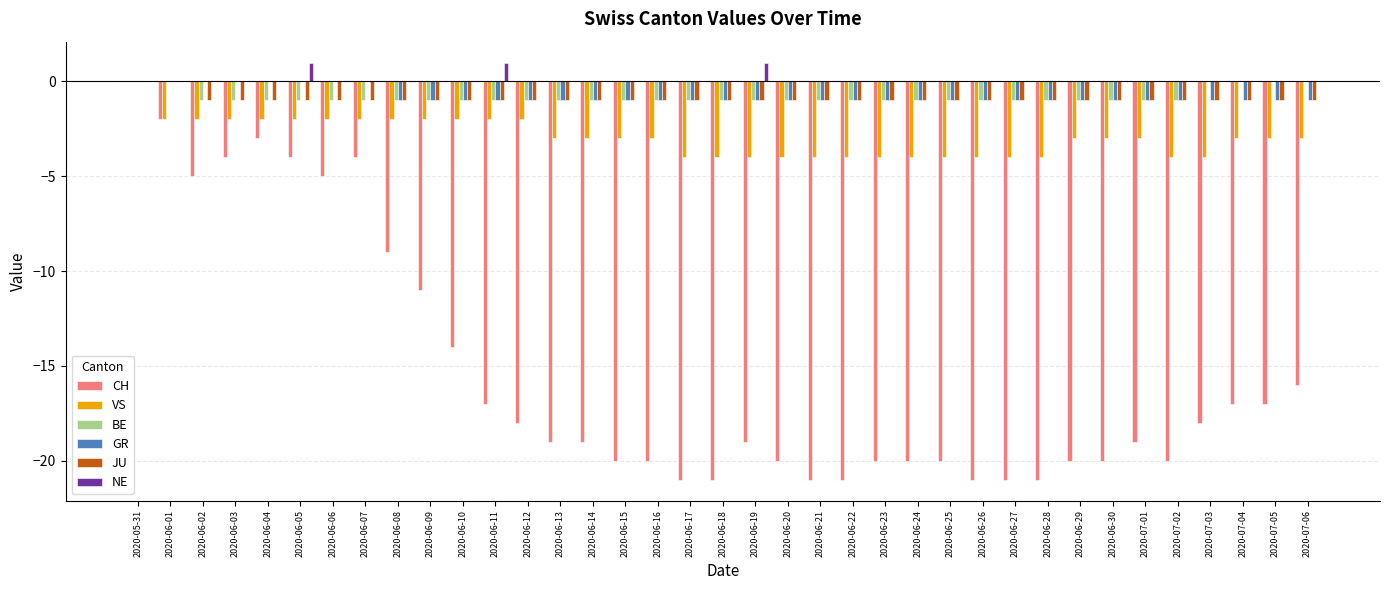

What is the total value across all series at 2020-07-03?

-24